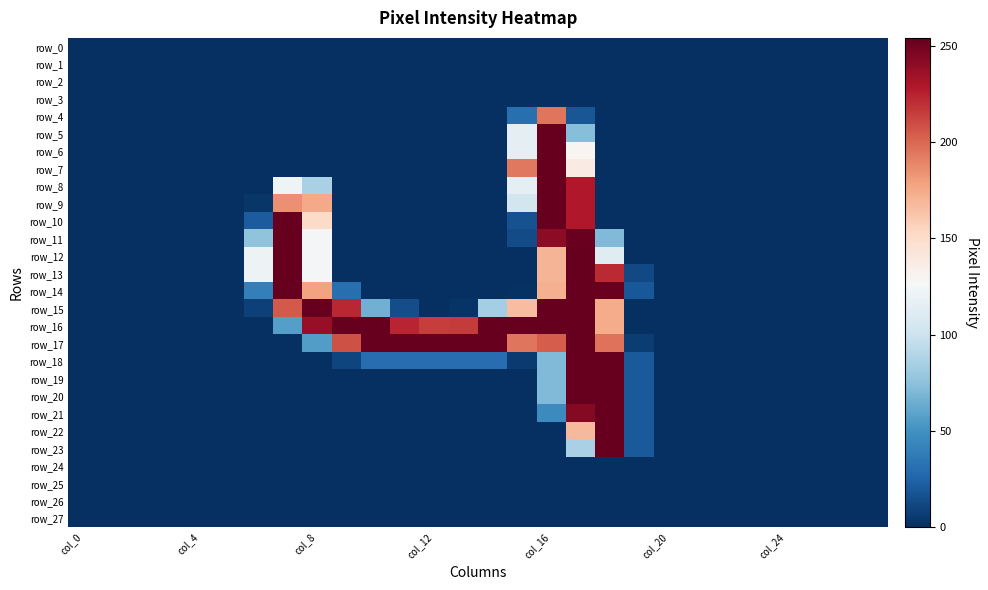

At which category is the sum across all series the highest?

17